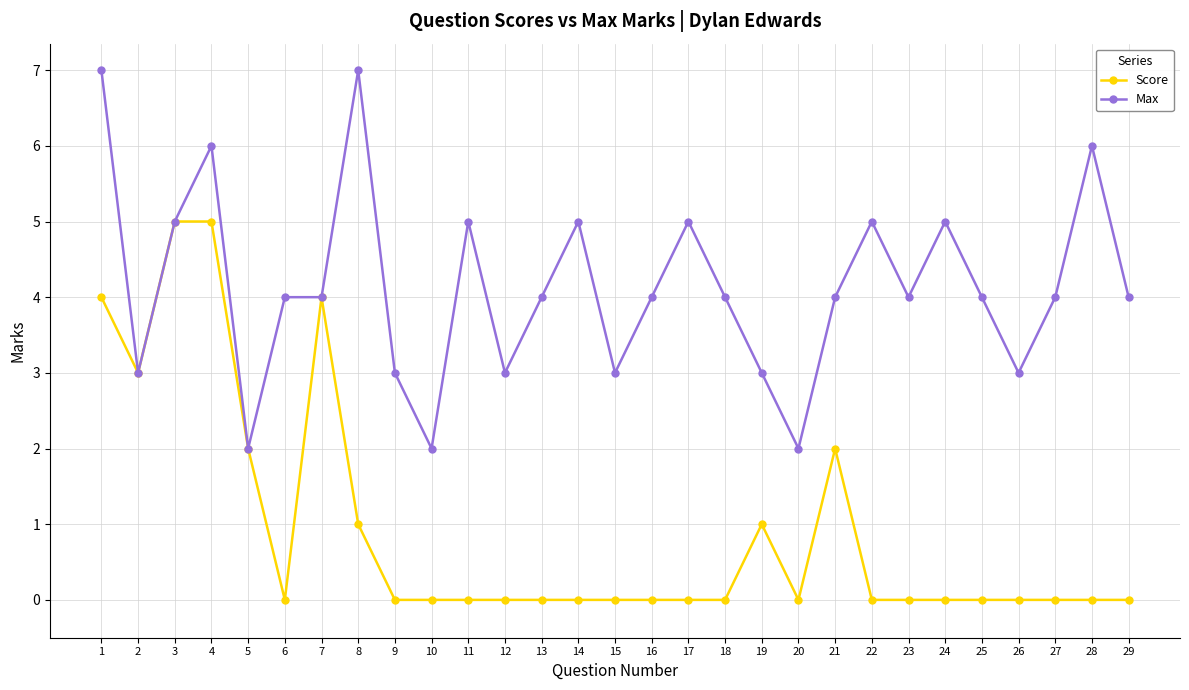

Reading left to right, list all the values displayed in this chart.

Score: 1=4	2=3	3=5	4=5	5=2	6=0	7=4	8=1	9=0	10=0	11=0	12=0	13=0	14=0	15=0	16=0	17=0	18=0	19=1	20=0	21=2	22=0	23=0	24=0	25=0	26=0	27=0	28=0	29=0
Max: 1=7	2=3	3=5	4=6	5=2	6=4	7=4	8=7	9=3	10=2	11=5	12=3	13=4	14=5	15=3	16=4	17=5	18=4	19=3	20=2	21=4	22=5	23=4	24=5	25=4	26=3	27=4	28=6	29=4